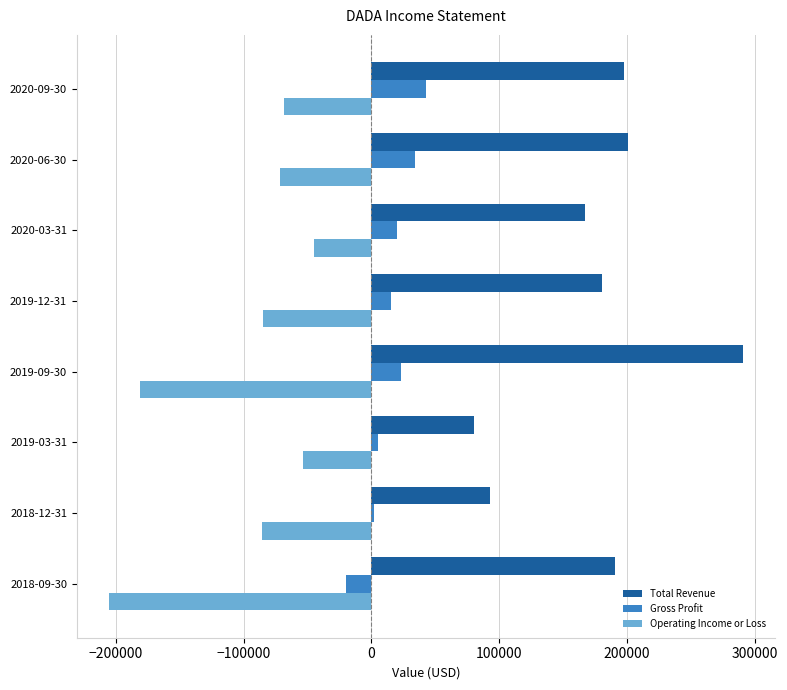

Count the number of categories in the chart.

8